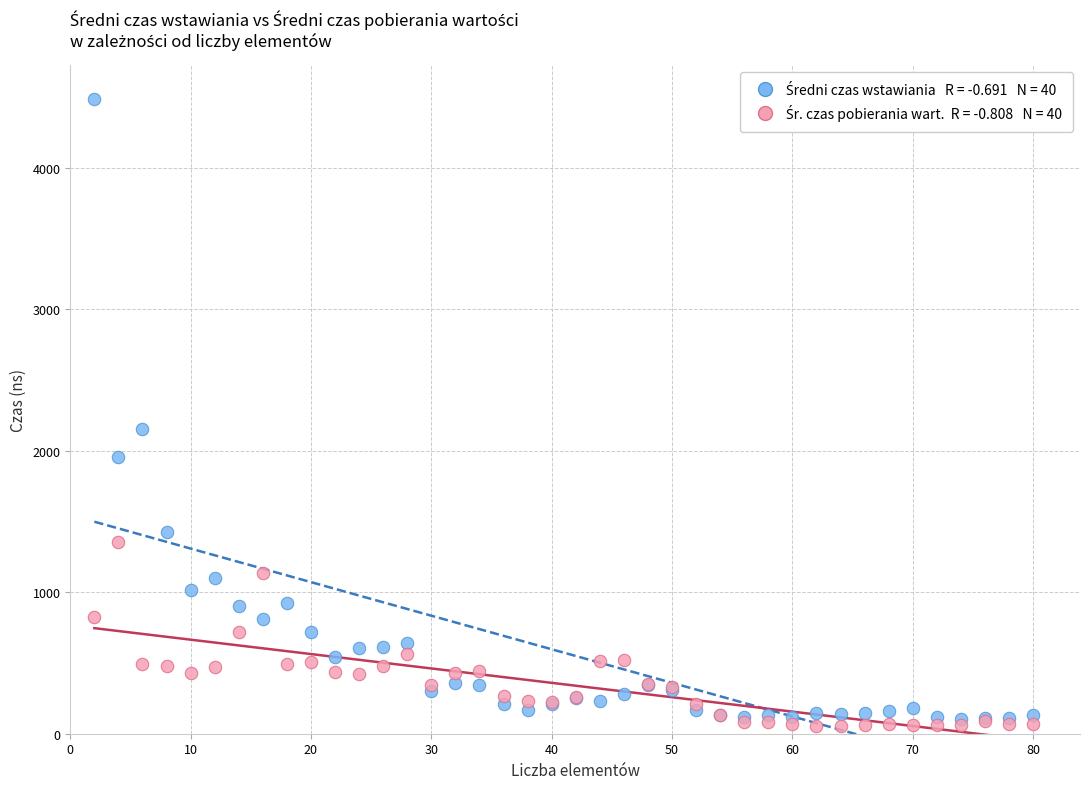

Across all series, what Y value is closest to 2270?

2151